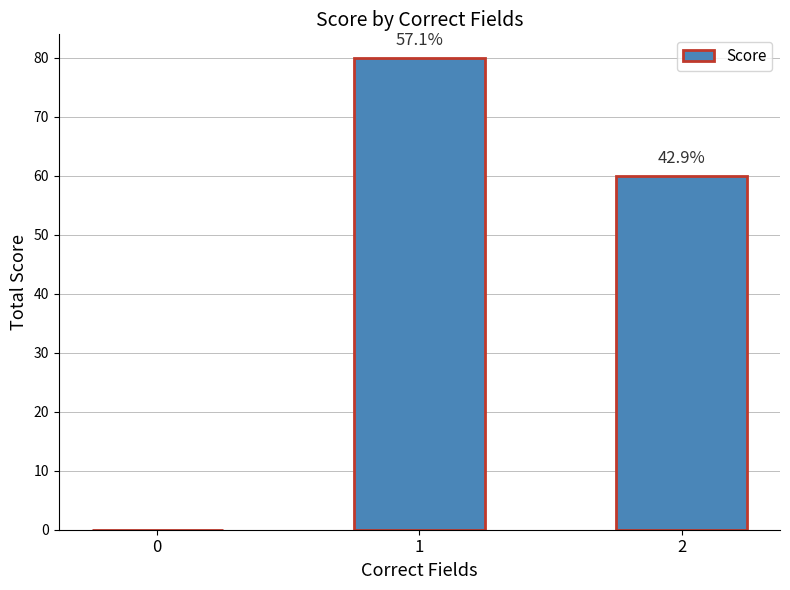

How many distinct data groups are displayed?

1